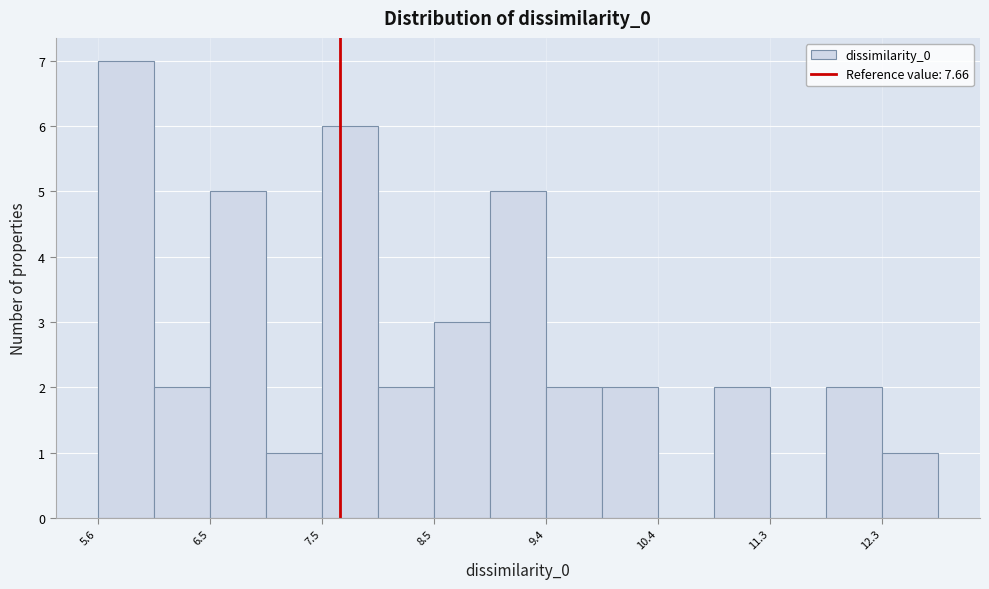

Over which range of the x-axis is the bar tallest?

5.6 to 6.1